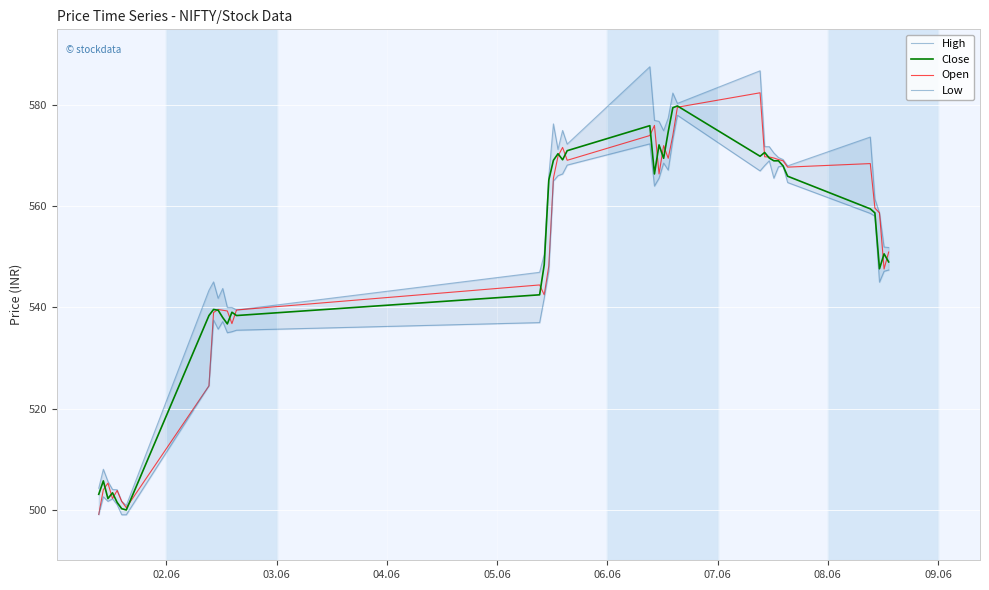

What is the total value across all series at 33?

2274.2